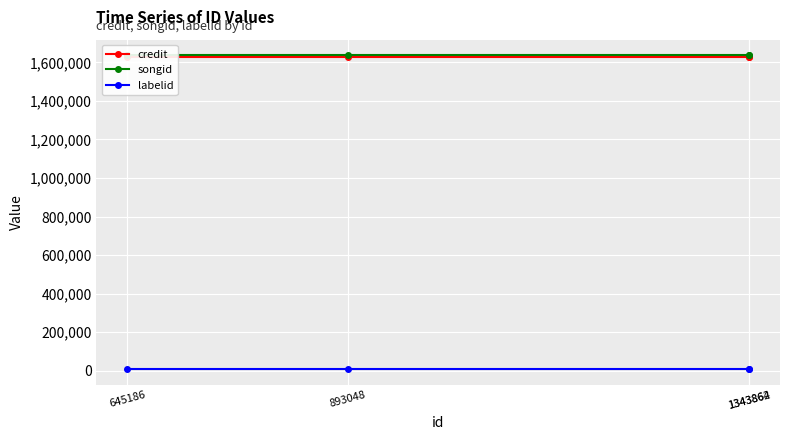

Which series has the widest spread of values?

credit